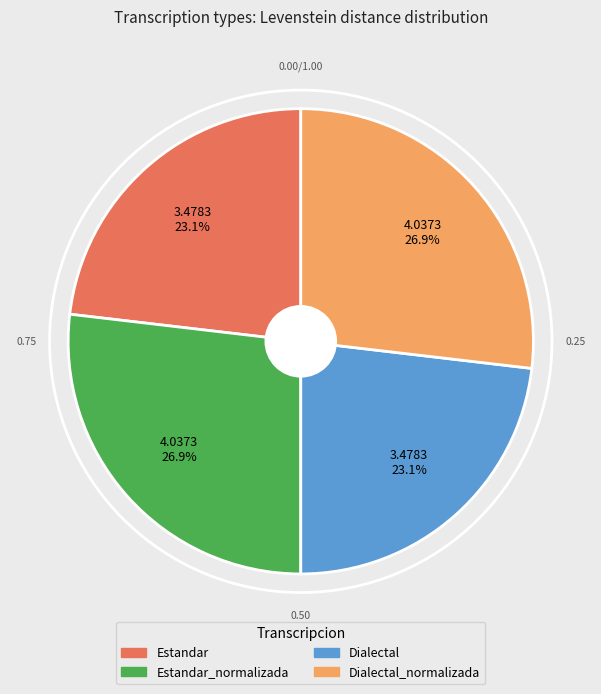

Count the number of slices in the pie.

4